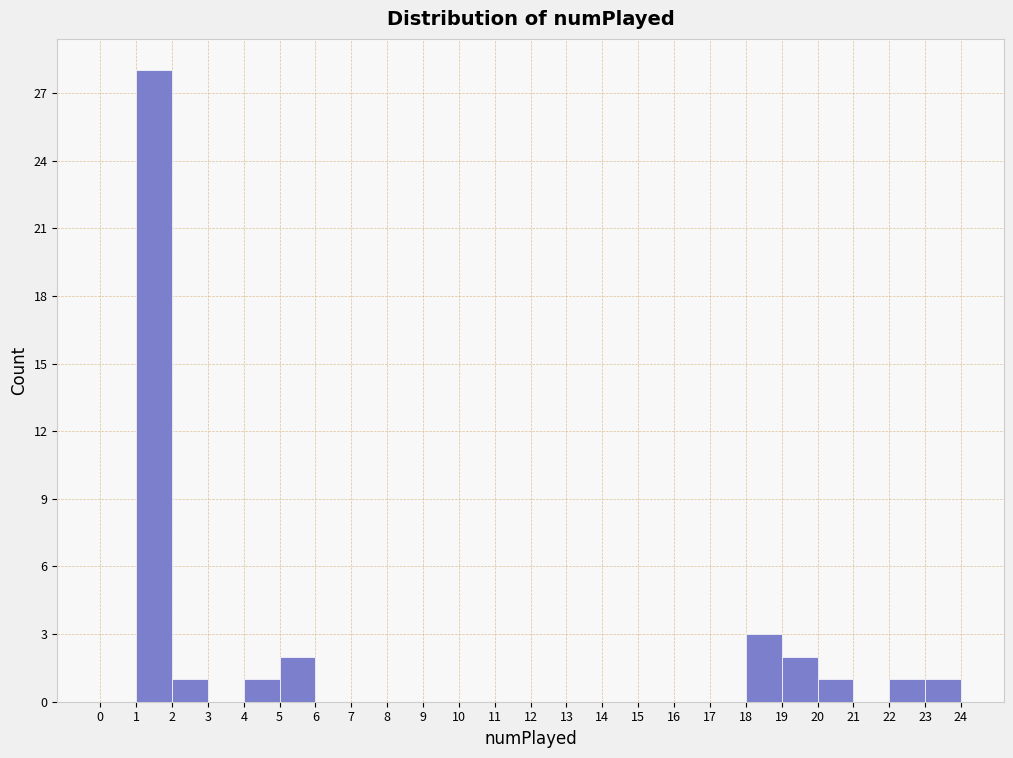

Reading left to right, list every bar in this chart as the range it spans on the x-axis followed by its height. The values are not printed on the chart, so give them approximately, as read against the axis.

0 to 1: 0
1 to 2: 28
2 to 3: 1
3 to 4: 0
4 to 5: 1
5 to 6: 2
6 to 7: 0
7 to 8: 0
8 to 9: 0
9 to 10: 0
10 to 11: 0
11 to 12: 0
12 to 13: 0
13 to 14: 0
14 to 15: 0
15 to 16: 0
16 to 17: 0
17 to 18: 0
18 to 19: 3
19 to 20: 2
20 to 21: 1
21 to 22: 0
22 to 23: 1
23 to 24: 1